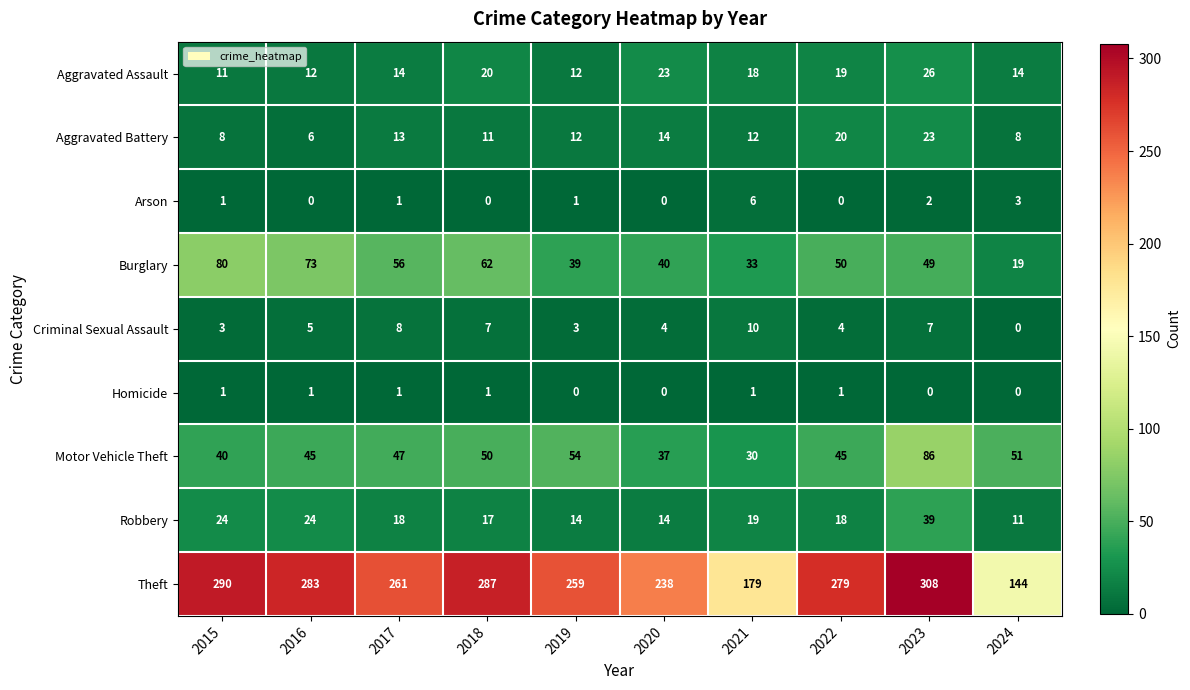

Count the Homicide values in the range 0 to 1.

10